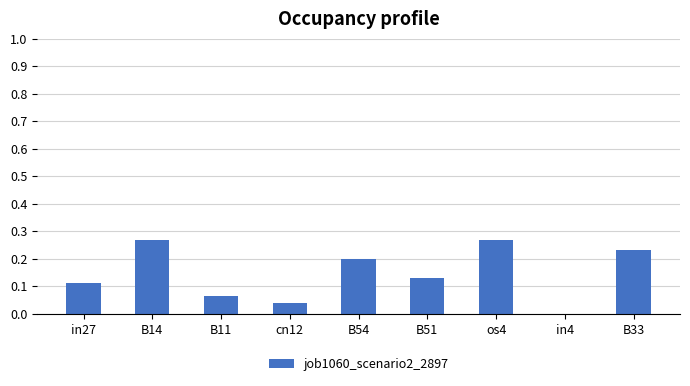

Count the values in the range 0 to 1.

9